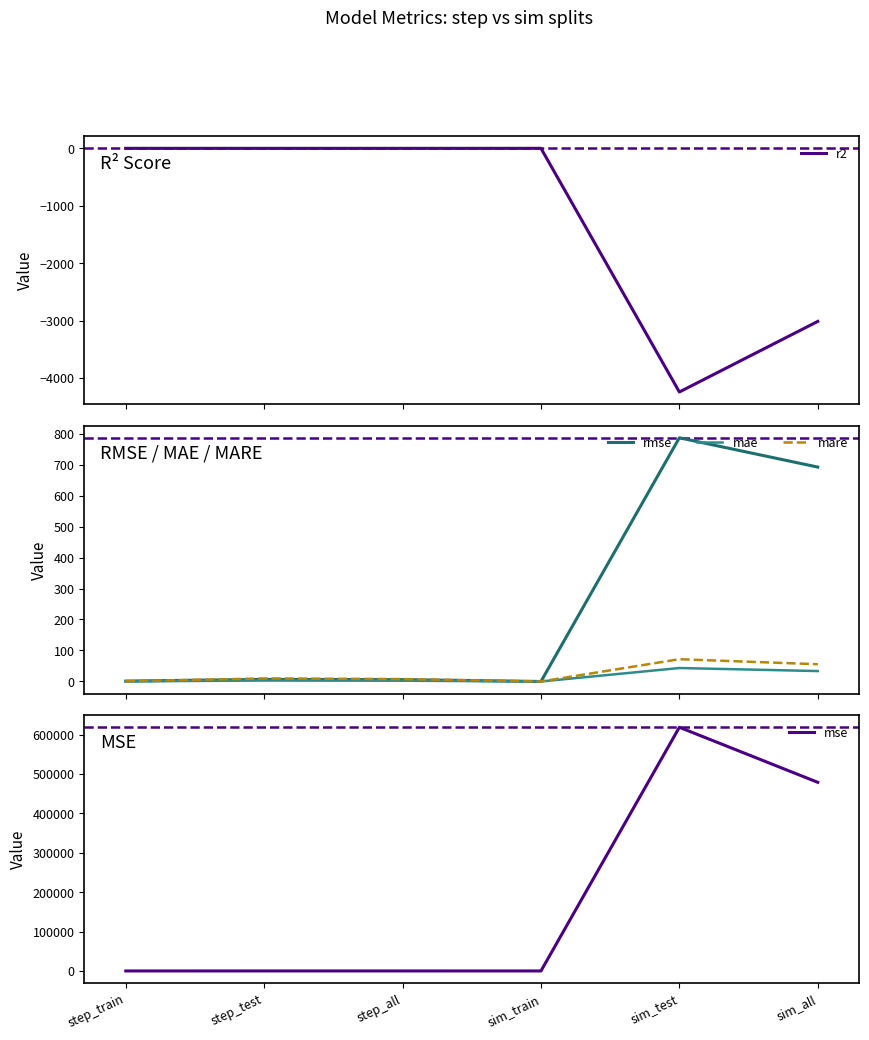

Which has a higher value, step_all or sim_test?

step_all